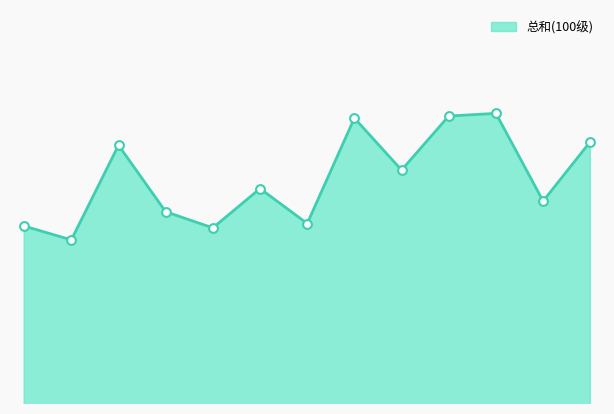

How many lines are shown in the chart?

1